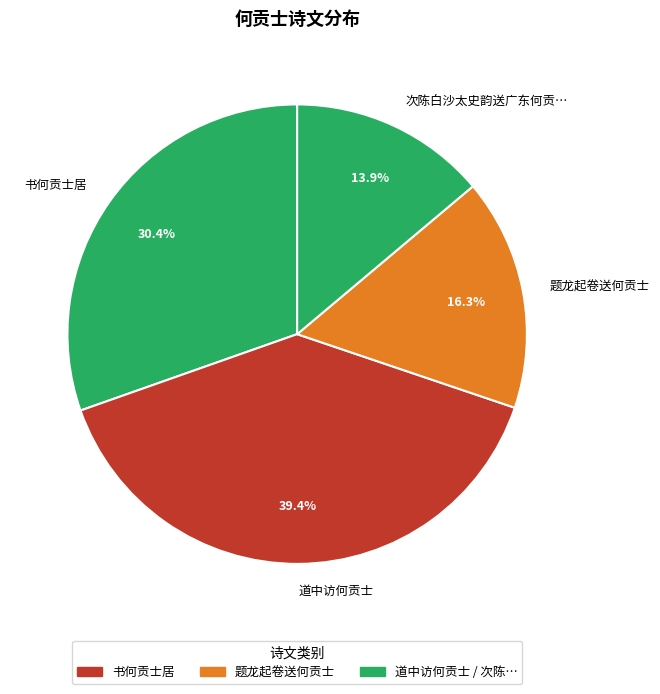

Approximately how many times larger is the value at 书何贡士居 compared to 道中访何贡士?

0.8